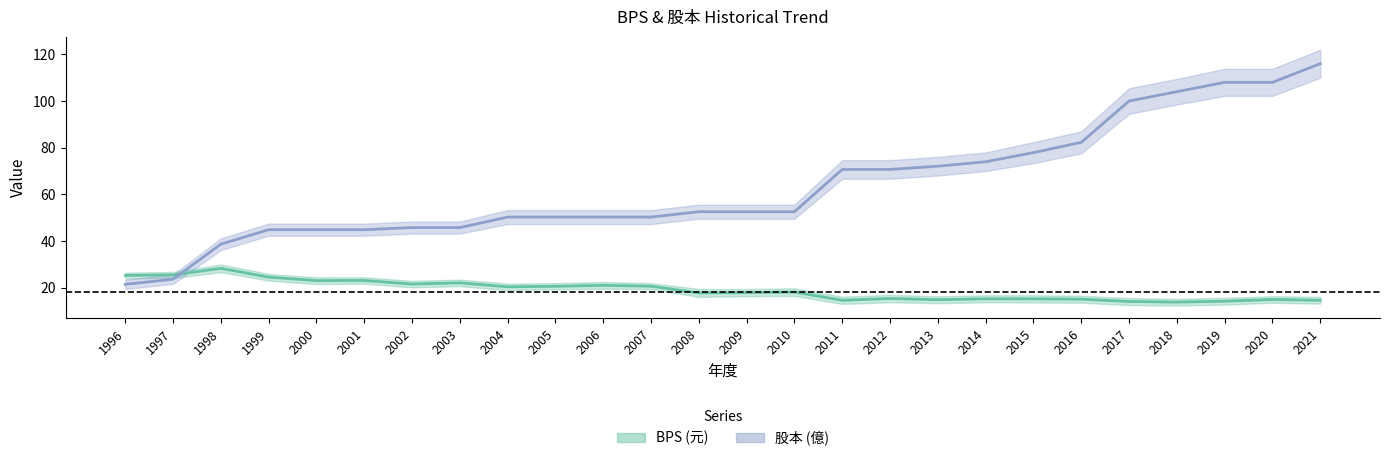

The value of BPS (元) at 2017 is 14.1. True or false?

True